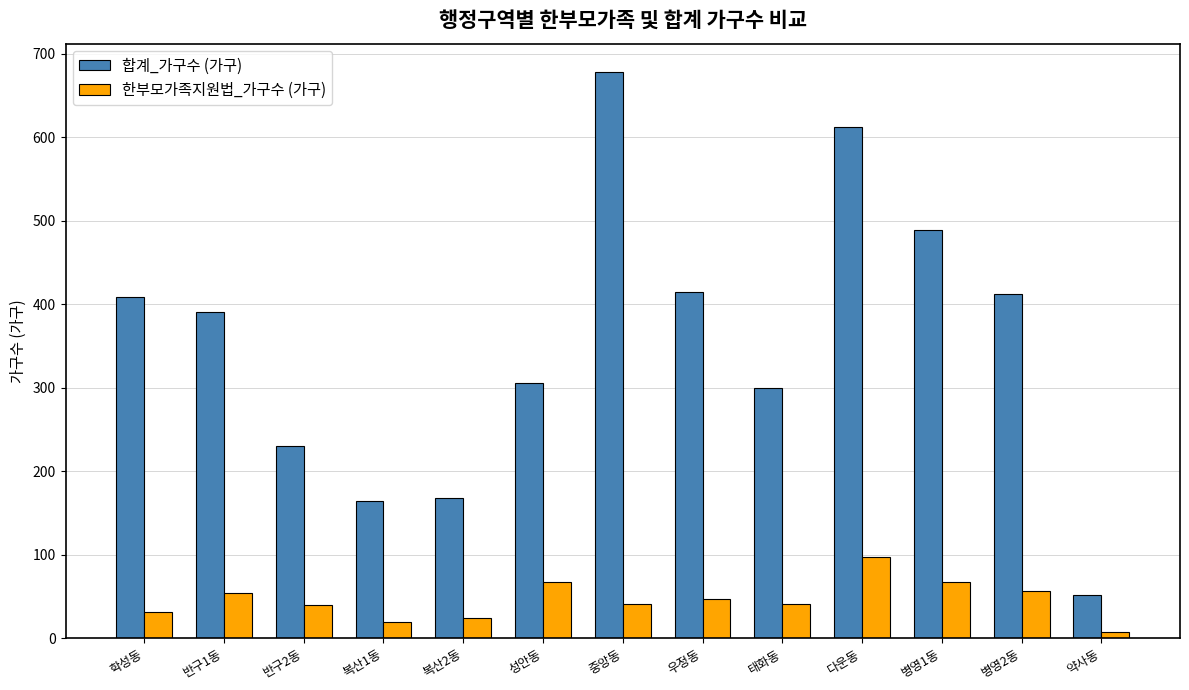

What is the sum of the 한부모가족지원법_가구수 (가구) values at 태화동 and 복산1동?

60